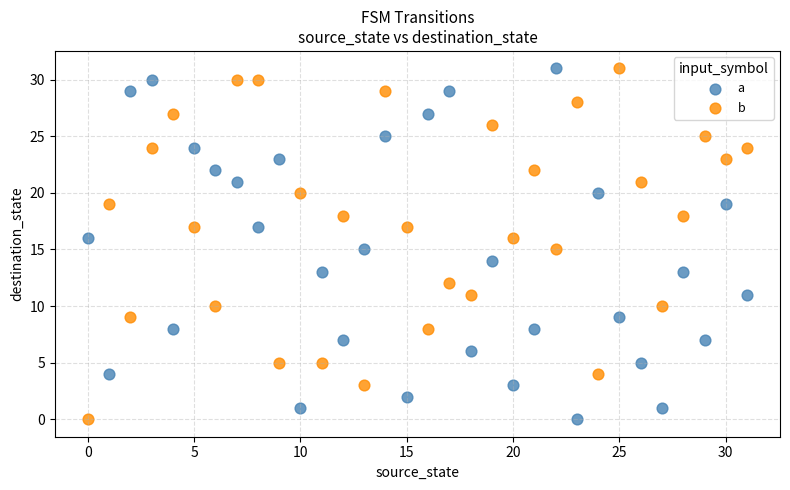

Across all data points, what is the range of Y values (max minus min)?

31